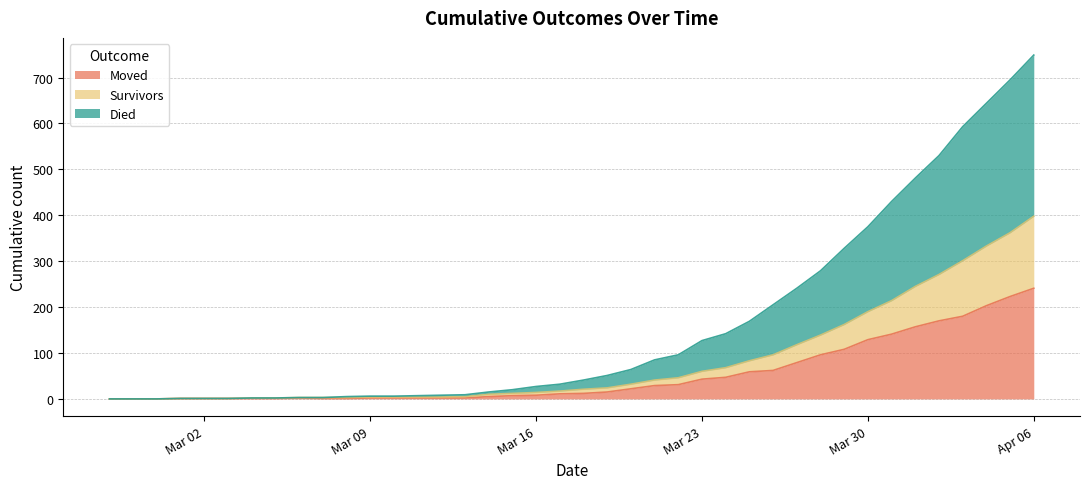

At which label does Moved reach its peak?

Apr 06